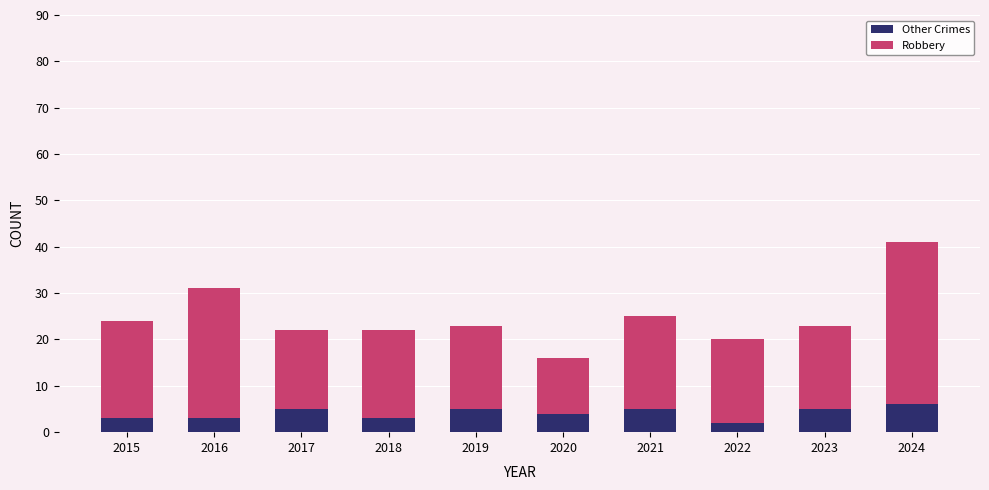

What is the average value of the Other Crimes series?

4